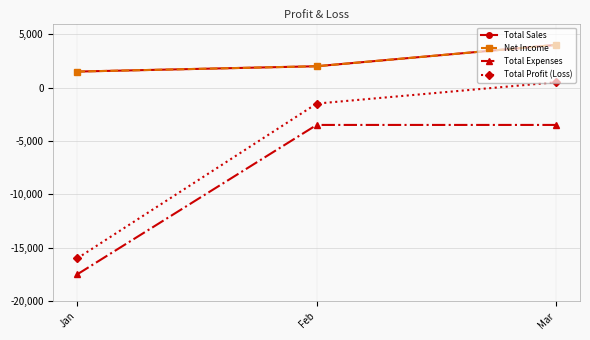

Does the chart display data point markers on the line(s)?

Yes